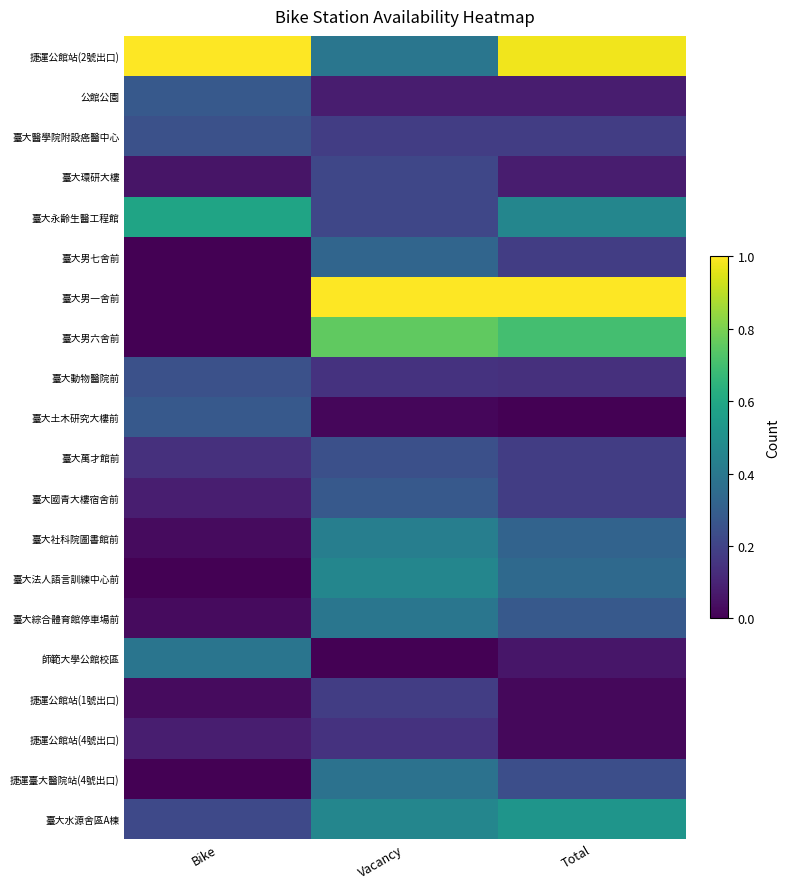

Reading left to right, what are all the values shown in this chart?

捷運公館站(2號出口): Bike=1.0	Vacancy=0.4	Total=1.0
公館公園: Bike=0.3	Vacancy=0.1	Total=0.1
臺大醫學院附設癌醫中心: Bike=0.2	Vacancy=0.2	Total=0.2
臺大環研大樓: Bike=0.1	Vacancy=0.2	Total=0.1
臺大永齡生醫工程館: Bike=0.6	Vacancy=0.2	Total=0.5
臺大男七舍前: Bike=0.0	Vacancy=0.3	Total=0.2
臺大男一舍前: Bike=0.0	Vacancy=1.0	Total=1.0
臺大男六舍前: Bike=0.0	Vacancy=0.8	Total=0.7
臺大動物醫院前: Bike=0.2	Vacancy=0.1	Total=0.1
臺大土木研究大樓前: Bike=0.3	Vacancy=0.0	Total=0.0
臺大萬才館前: Bike=0.1	Vacancy=0.2	Total=0.2
臺大國青大樓宿舍前: Bike=0.1	Vacancy=0.3	Total=0.2
臺大社科院圖書館前: Bike=0.0	Vacancy=0.4	Total=0.3
臺大法人語言訓練中心前: Bike=0.0	Vacancy=0.5	Total=0.3
臺大綜合體育館停車場前: Bike=0.0	Vacancy=0.4	Total=0.3
師範大學公館校區: Bike=0.4	Vacancy=0.0	Total=0.1
捷運公館站(1號出口): Bike=0.0	Vacancy=0.2	Total=0.0
捷運公館站(4號出口): Bike=0.1	Vacancy=0.1	Total=0.0
捷運臺大醫院站(4號出口): Bike=0.0	Vacancy=0.4	Total=0.2
臺大水源舍區A棟: Bike=0.2	Vacancy=0.5	Total=0.5